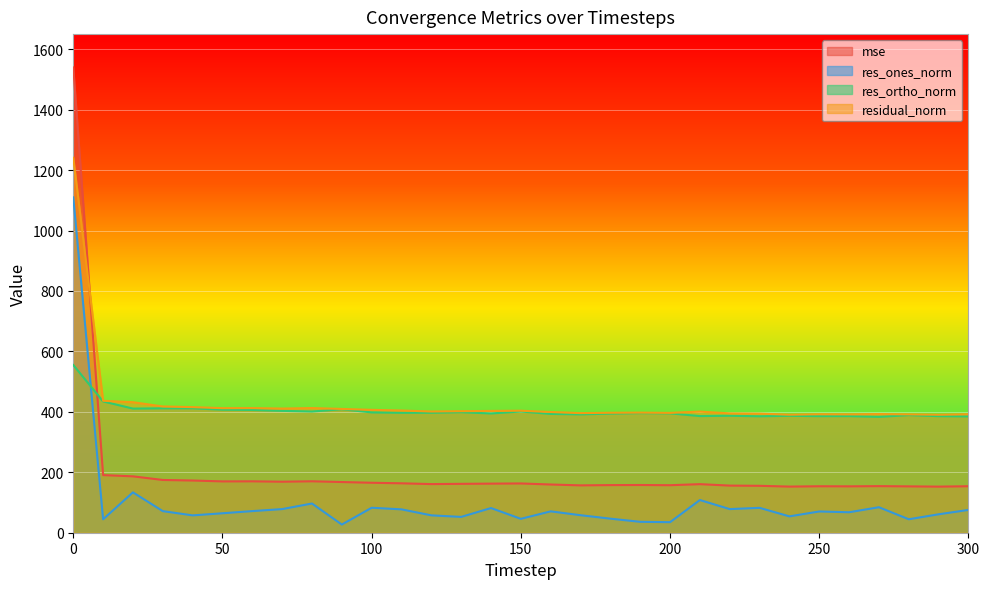

Reading left to right, extract all data points from this chart.

mse: 1539.6	190.7	186.6	174.6	172.7	169.9	170.1	168.8	170.2	167.8	165.4	163.5	160.9	161.8	162.4	163.0	159.6	156.7	157.6	157.9	157.2	160.7	155.9	155.2	152.6	153.8	153.5	154.2	153.4	152.5	153.8
res_ones_norm: 1109.7	44.4	133.5	71.4	57.4	64.4	71.5	78.2	96.6	27.0	82.6	77.3	57.5	52.3	81.6	45.9	70.7	58.0	46.5	36.1	34.9	108.1	78.2	82.3	54.1	70.3	67.7	84.4	44.5	61.0	75.4
res_ortho_norm: 555.1	434.4	410.8	411.7	411.6	407.1	406.2	403.3	401.1	408.7	398.1	396.9	397.0	398.8	394.7	401.1	393.1	391.6	394.2	395.8	395.0	386.0	387.1	385.3	386.9	385.8	385.9	383.5	389.1	385.8	384.9
residual_norm: 1240.8	436.7	431.9	417.8	415.6	412.1	412.4	410.8	412.6	409.6	406.6	404.4	401.2	402.2	403.0	403.8	399.4	395.8	397.0	397.4	396.5	400.9	394.9	394.0	390.7	392.1	391.7	392.7	391.6	390.5	392.2